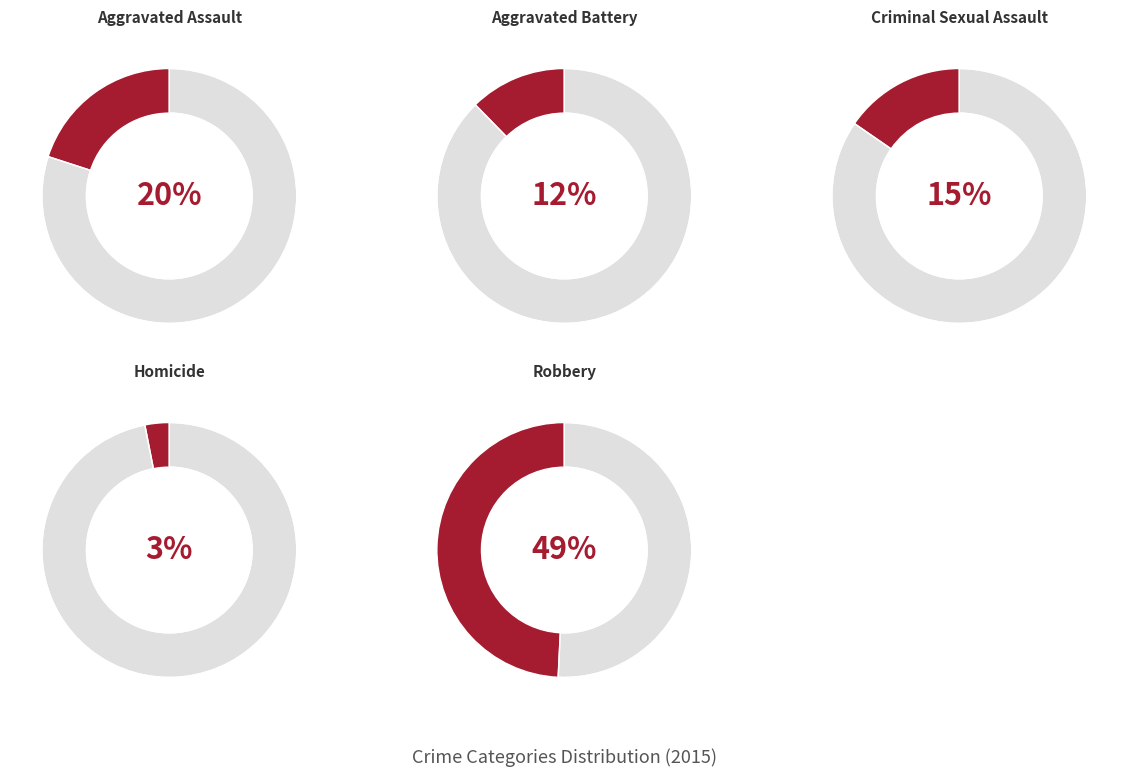

To the nearest percent, what percentage of the pie is Aggravated Assault?

20%